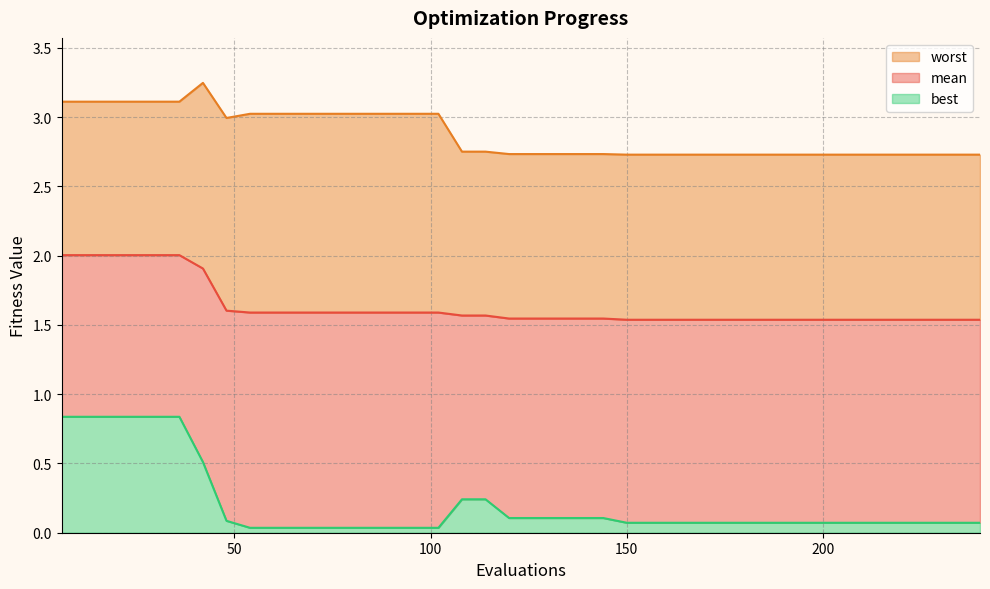

Which series has the largest total across all categories?

worst